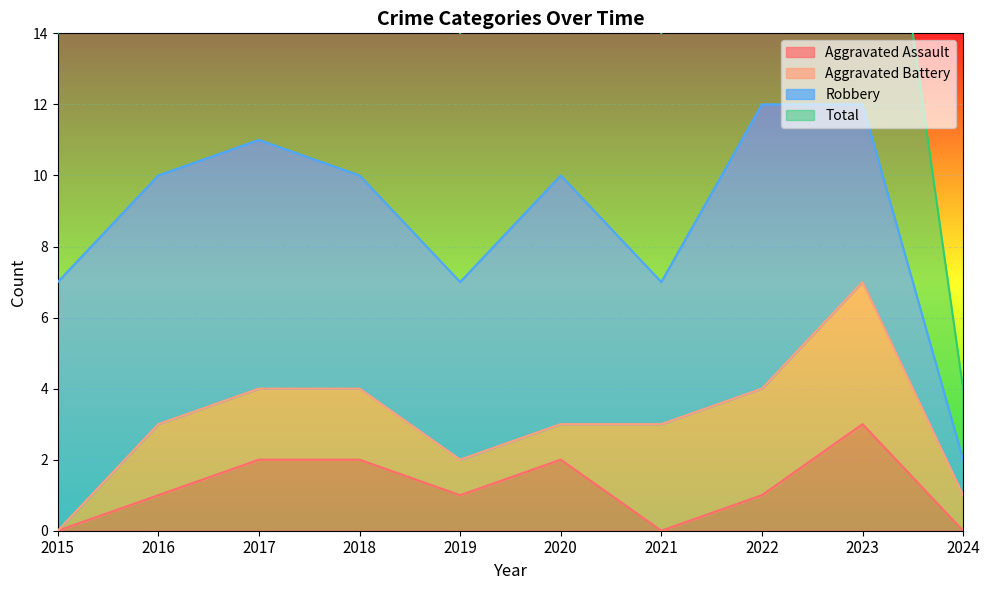

What is the difference between the Total values at 2022 and 2024?

10